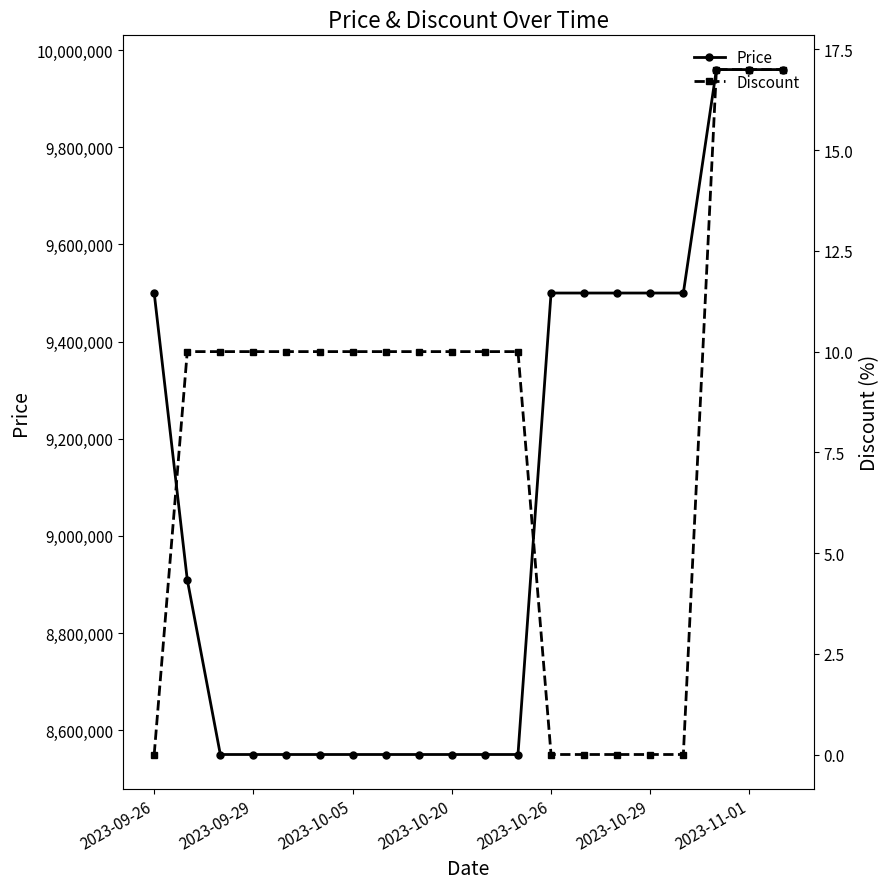

What is the minimum value for Price?

8550000